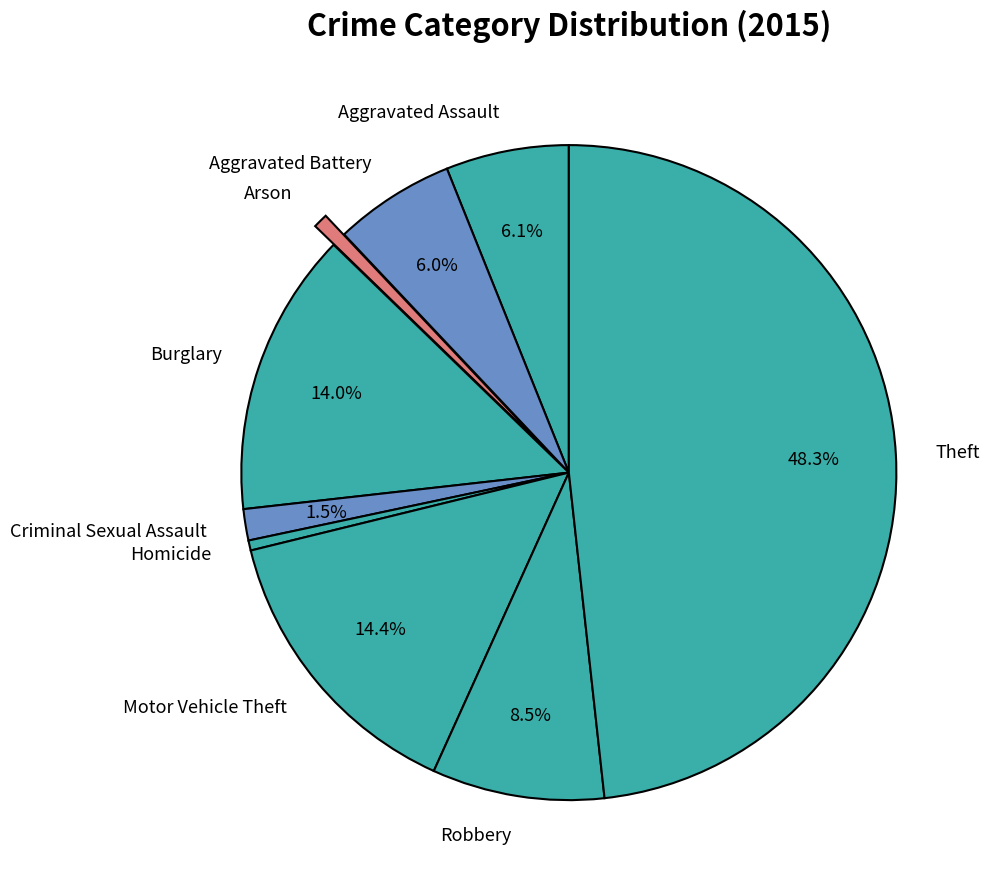

Count the number of slices in the pie.

9